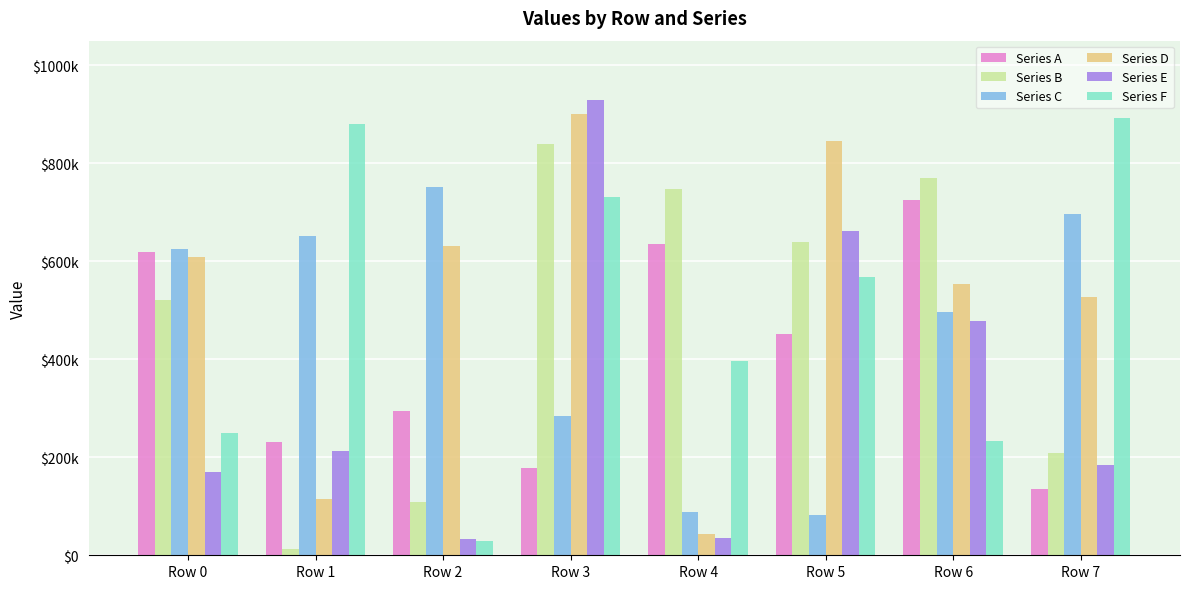

What is the difference between the maximum and minimum values in the Series A series?

589219